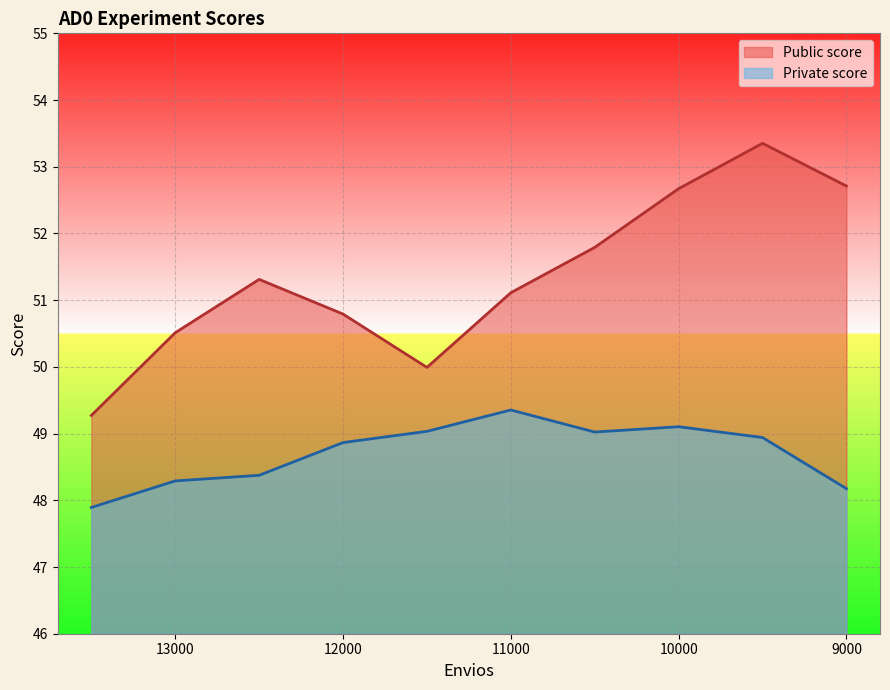

Which label corresponds to the largest value in the chart?

9500